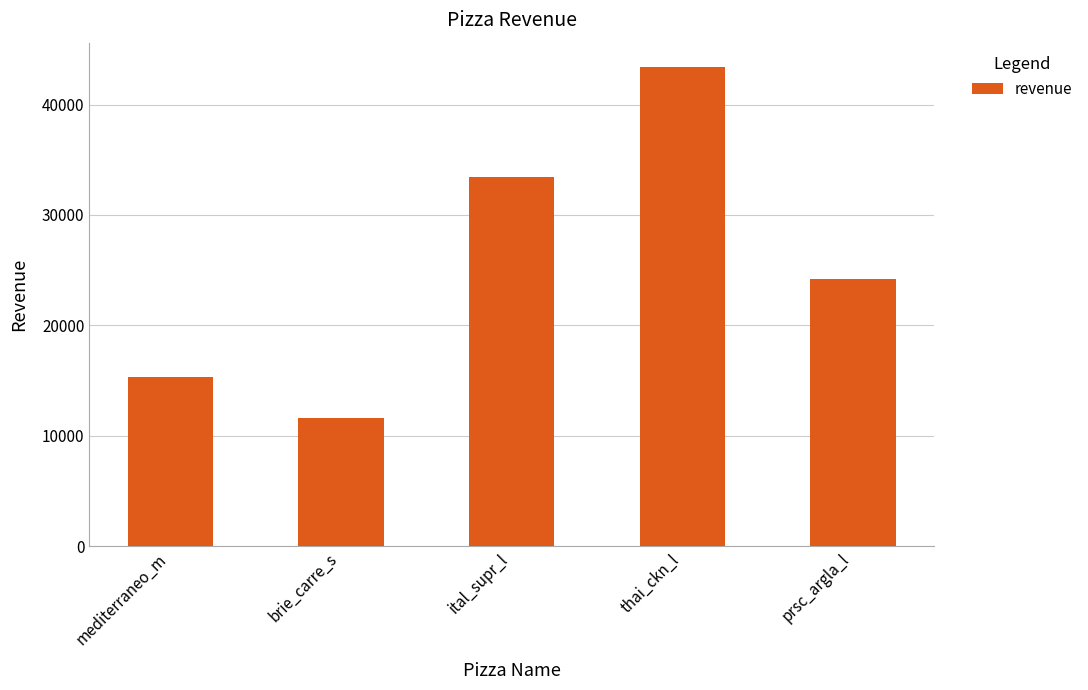

What is the minimum value shown in the chart?

11588.5